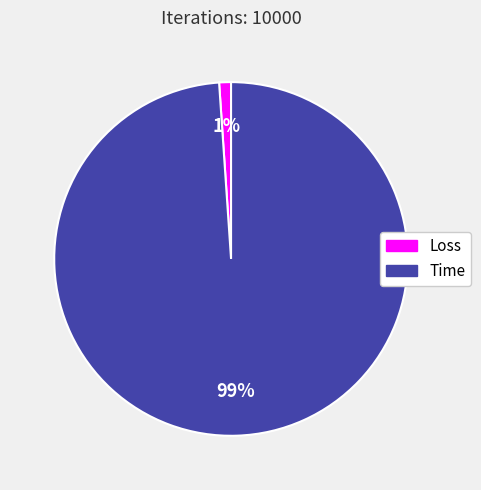

How many slices are in this pie chart?

2